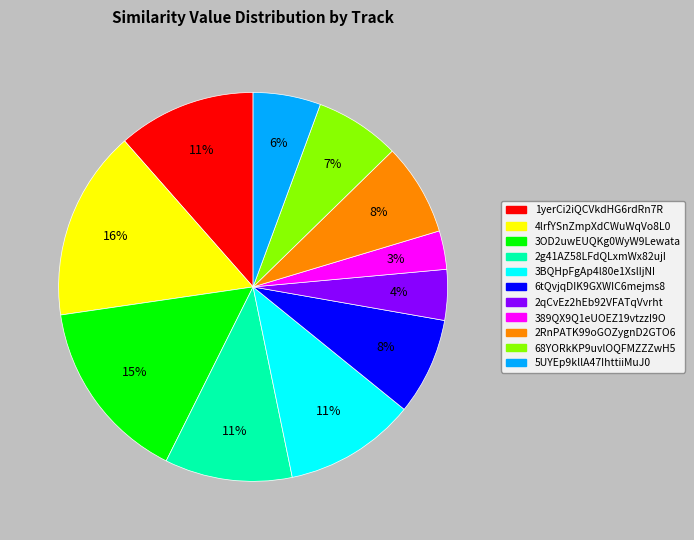

To the nearest percent, what is the average slice percentage?

9%